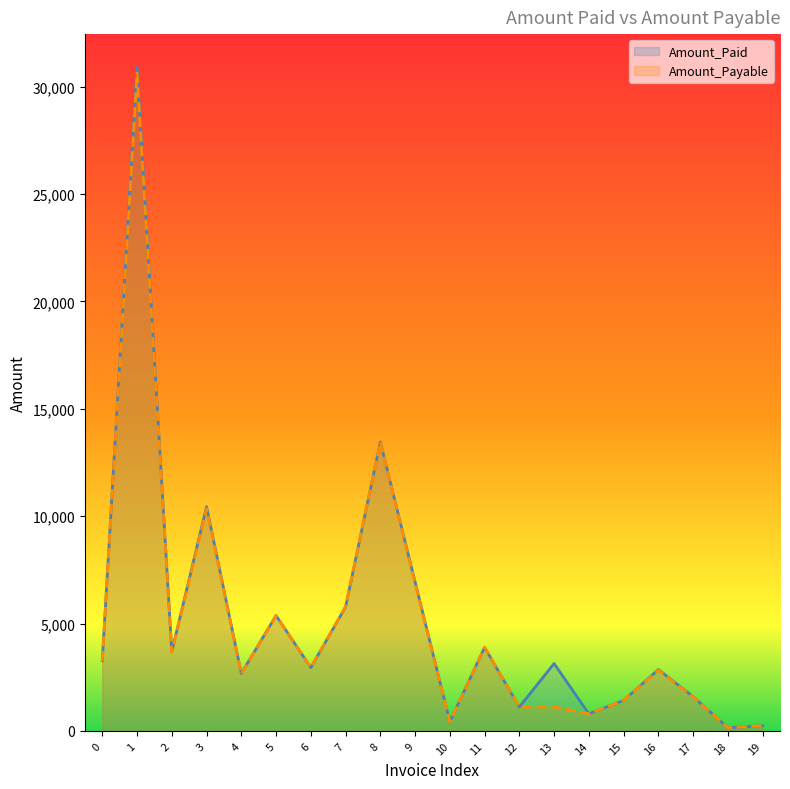

At which category does Amount_Payable reach its first local peak?

1